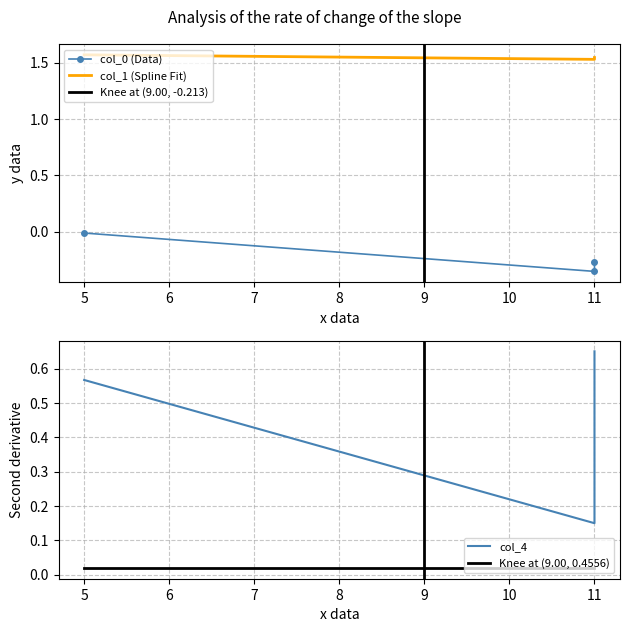

At which label does col_0 reach its peak?

5